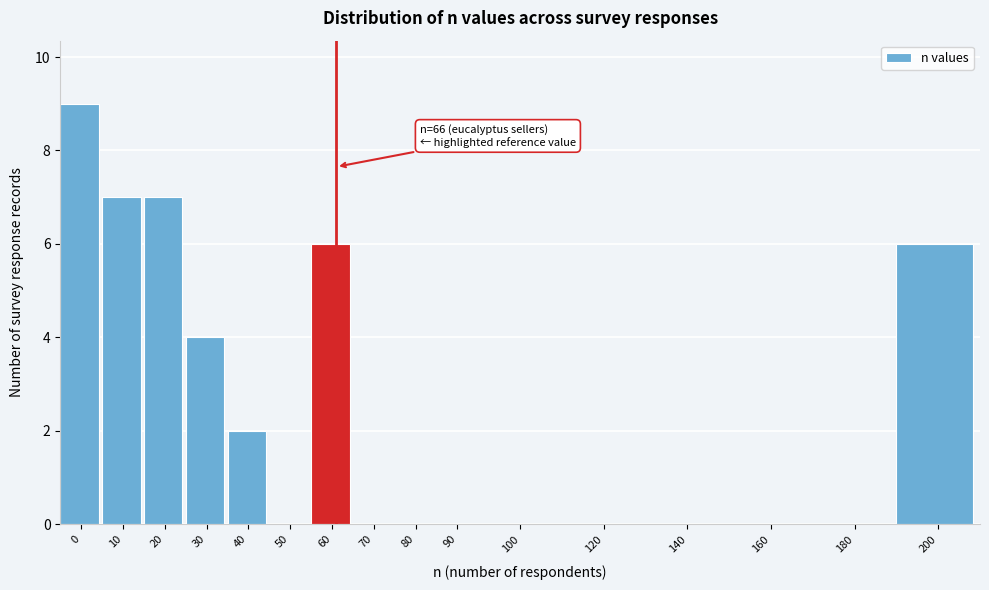

Reading left to right, list all the values displayed in this chart.

0=9	10=7	20=7	30=4	40=2	50=0	60=6	70=0	80=0	90=0	100=0	120=0	140=0	160=0	180=0	200=6